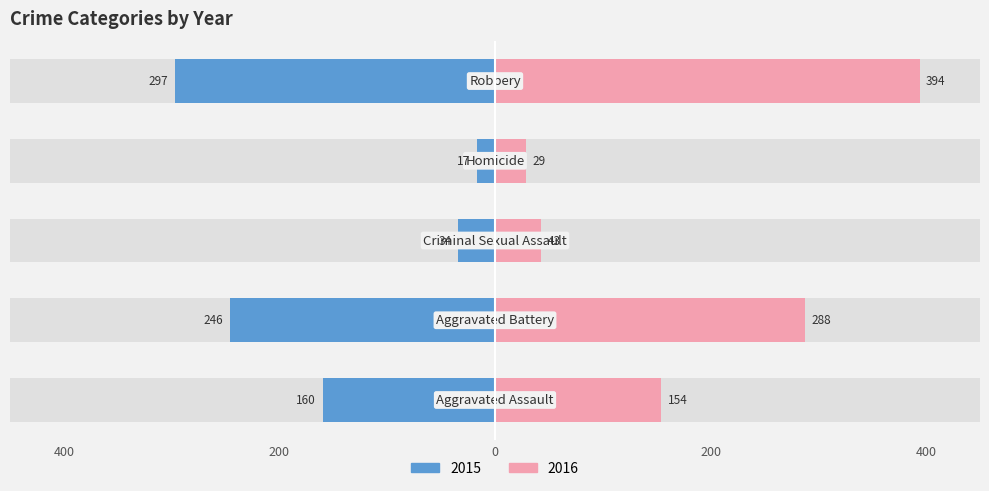

Does the chart contain any negative values?

No